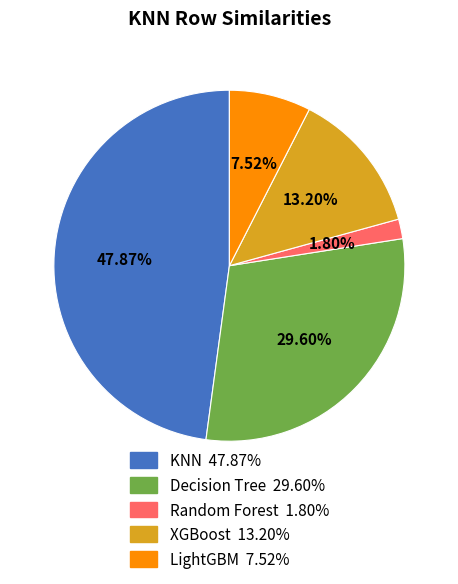

Which has a higher value, Random Forest or Decision Tree?

Decision Tree